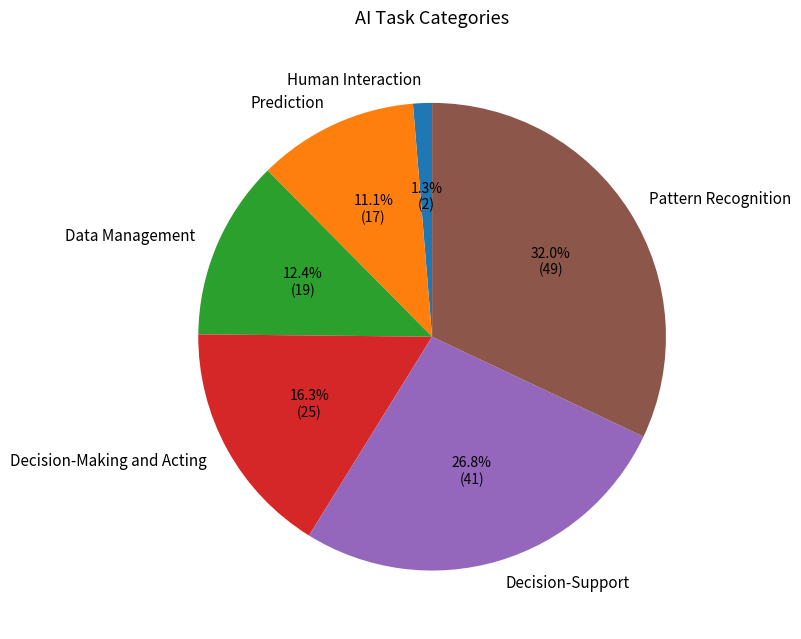

True or false: Prediction accounts for 3% of the total.

False